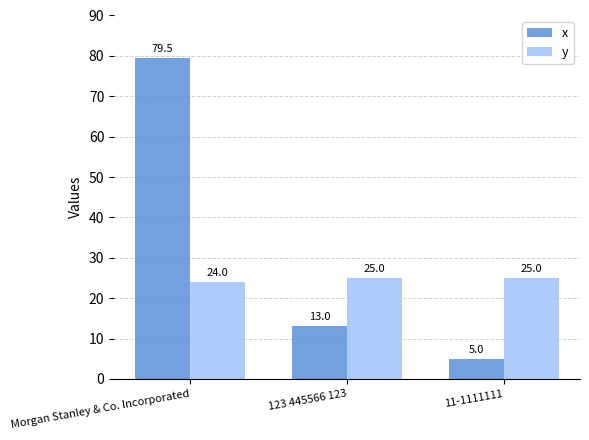

Does the chart contain any negative values?

No